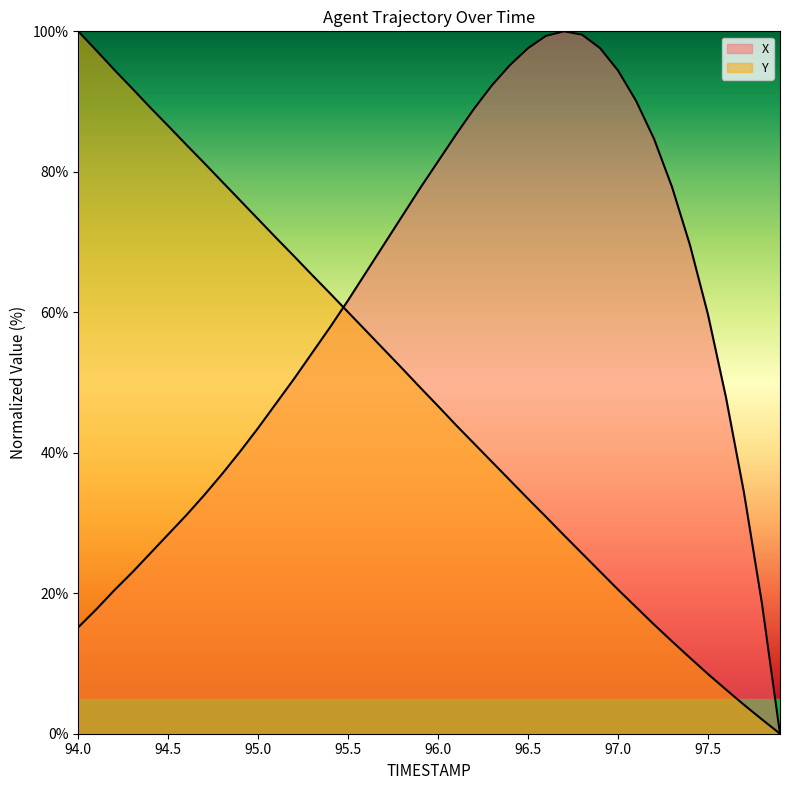

Rank the series by their maximum value, from lowest to highest.

X, Y